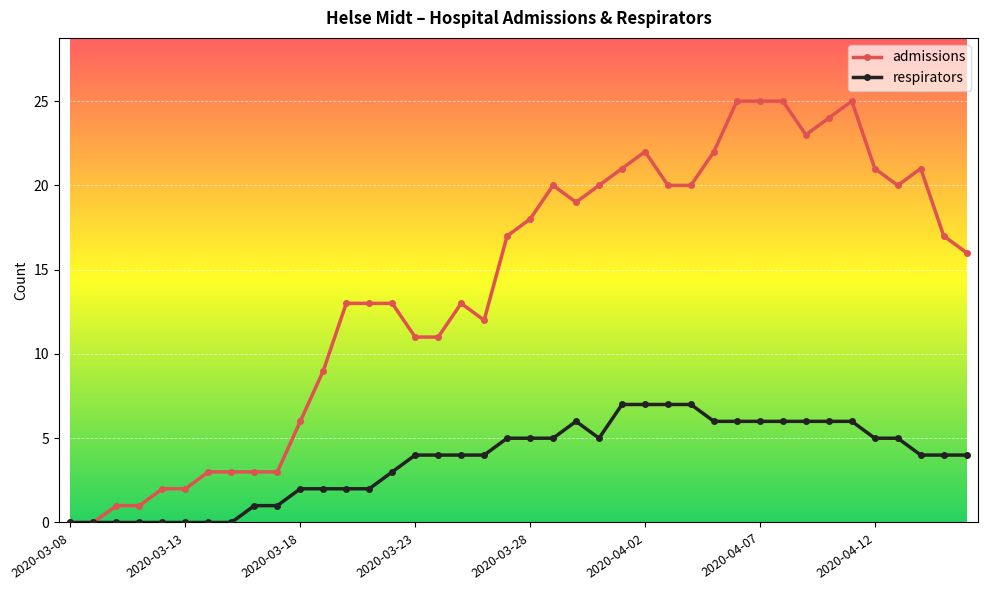

What is the maximum value shown in the chart?

25